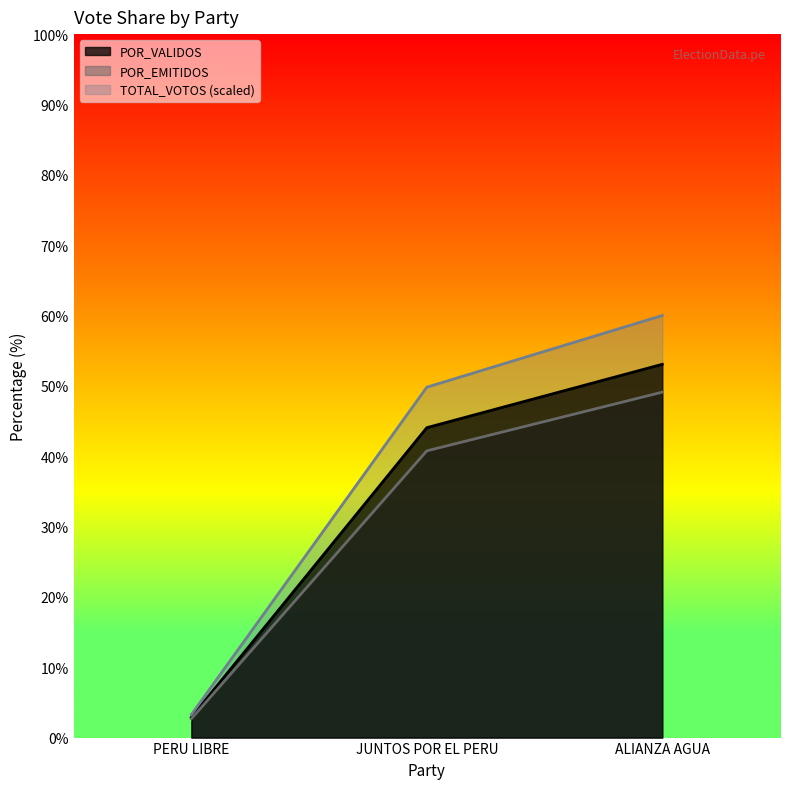

Reading right to left, extract all data points from this chart.

TOTAL_VOTOS: 60.0	49.8	3.3
POR_VALIDOS: 53.1	44.1	2.9
POR_EMITIDOS: 49.1	40.8	2.7